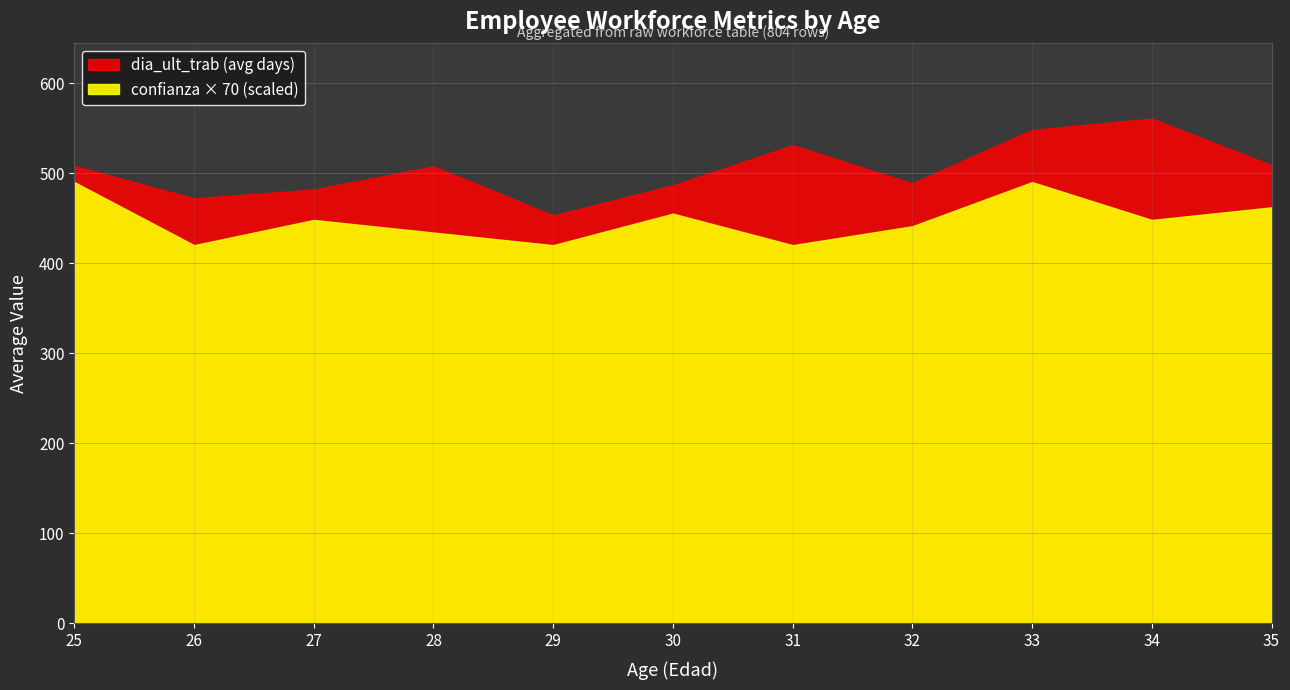

Is it true that dia_ult_trab equals 508.0 at 25?

True